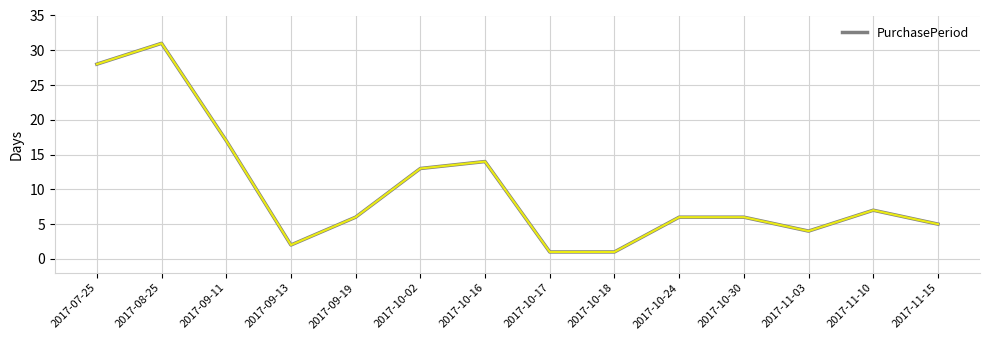

Reading left to right, extract all data points from this chart.

2017-07-25=28	2017-08-25=31	2017-09-11=17	2017-09-13=2	2017-09-19=6	2017-10-02=13	2017-10-16=14	2017-10-17=1	2017-10-18=1	2017-10-24=6	2017-10-30=6	2017-11-03=4	2017-11-10=7	2017-11-15=5